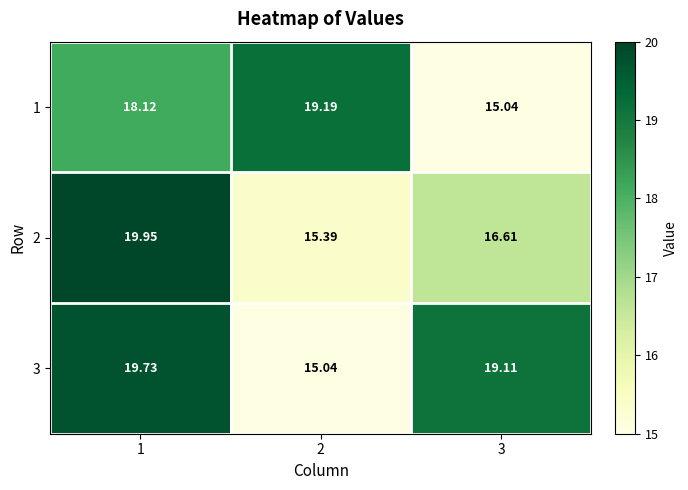

Is the value of 3 at 1 greater than the value of 1 at 1?

Yes